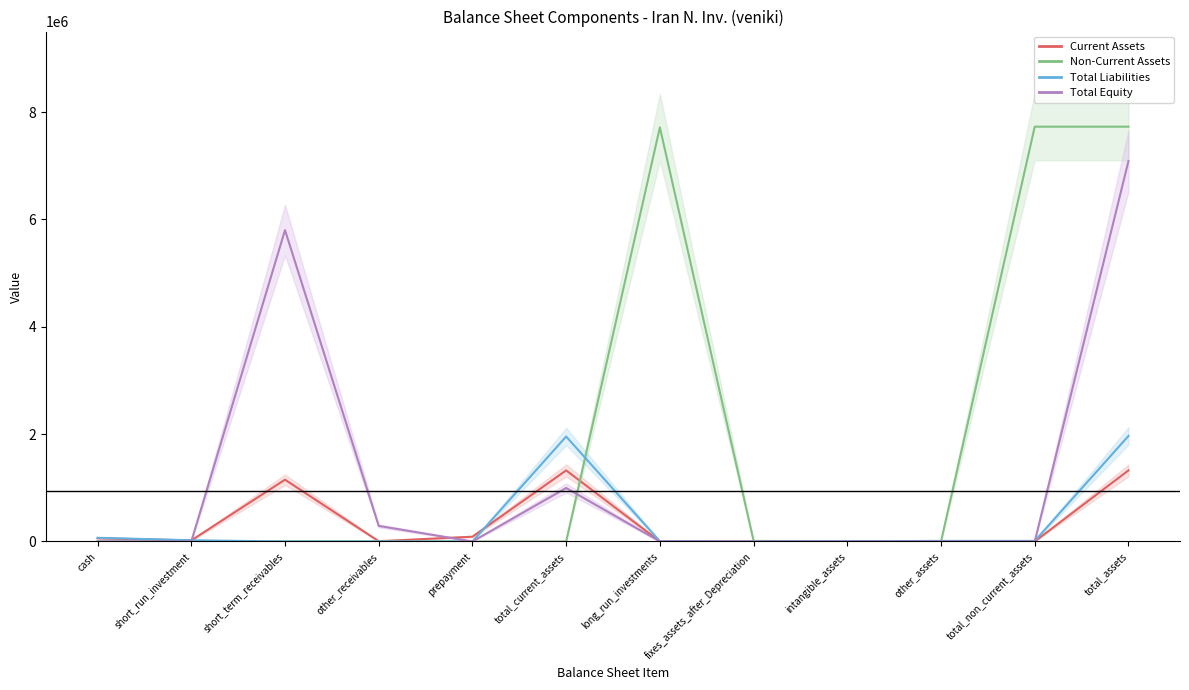

The Non-Current Assets series shows 5269636 at cash. True or false?

False